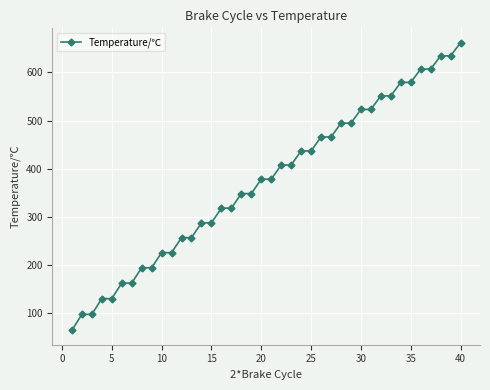

What is the maximum value shown in the chart?

661.6